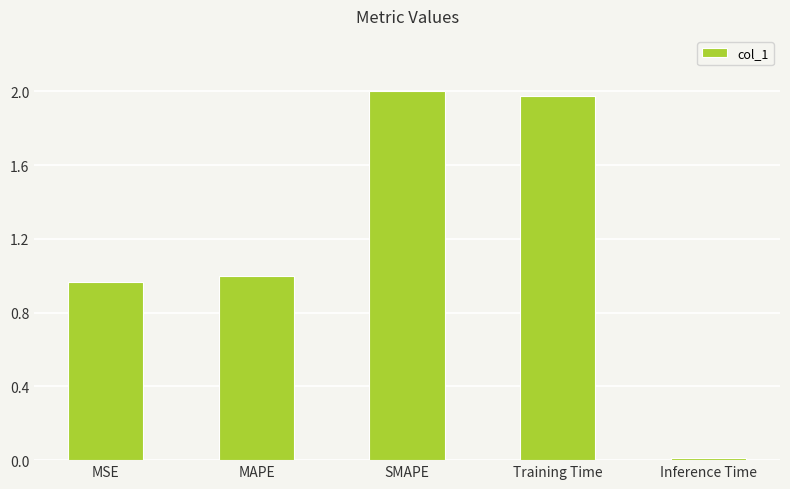

What is the average value?

1.2